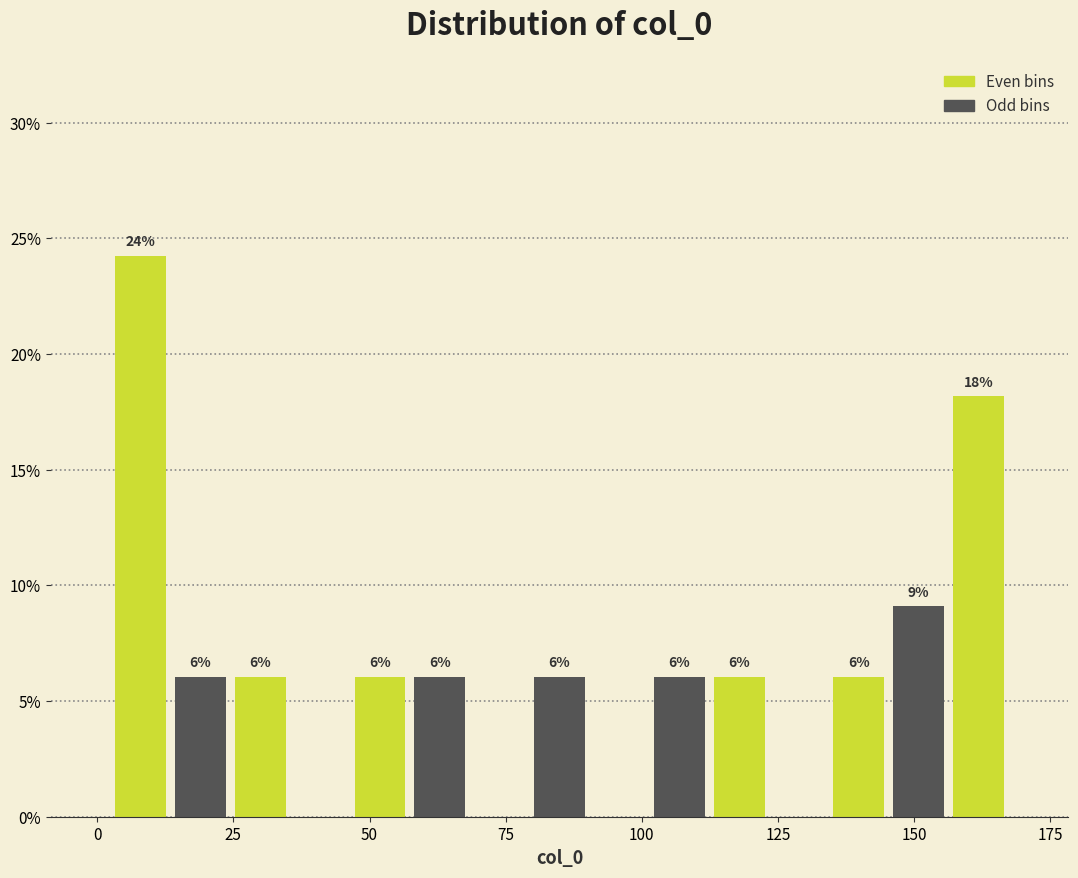

Read against the x-axis, roughly where is the centre of the tallest bar?

10